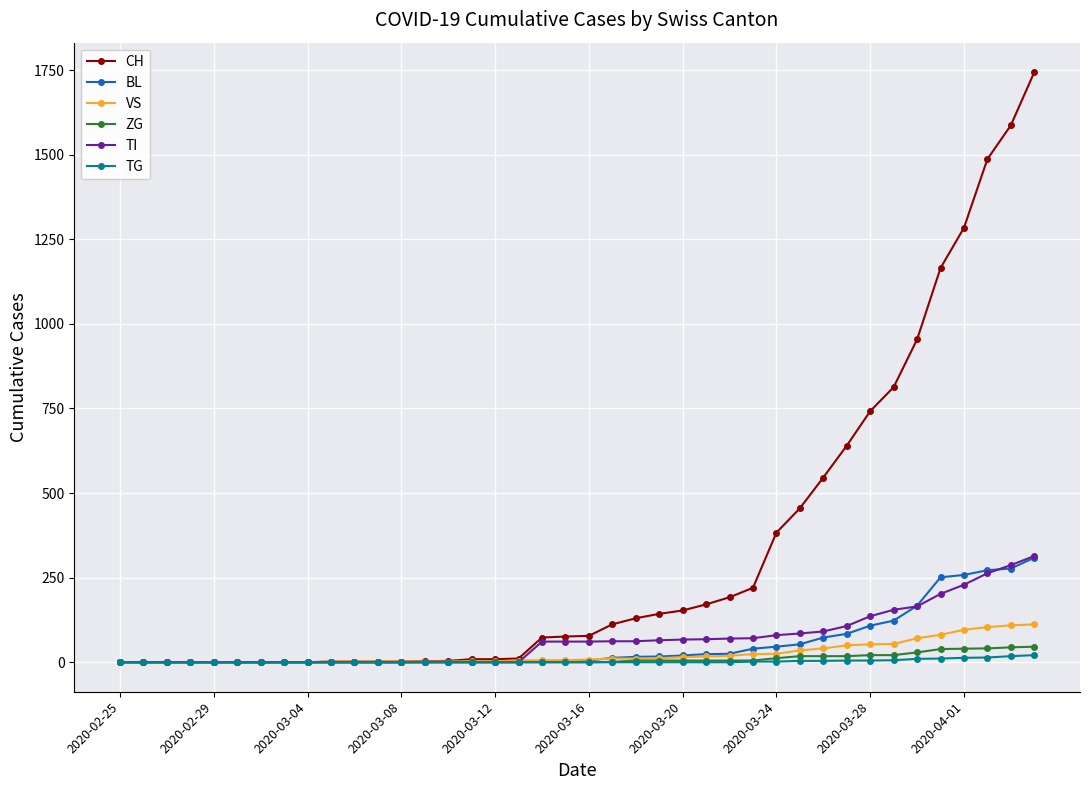

How many data points in BL are less than 5?

19